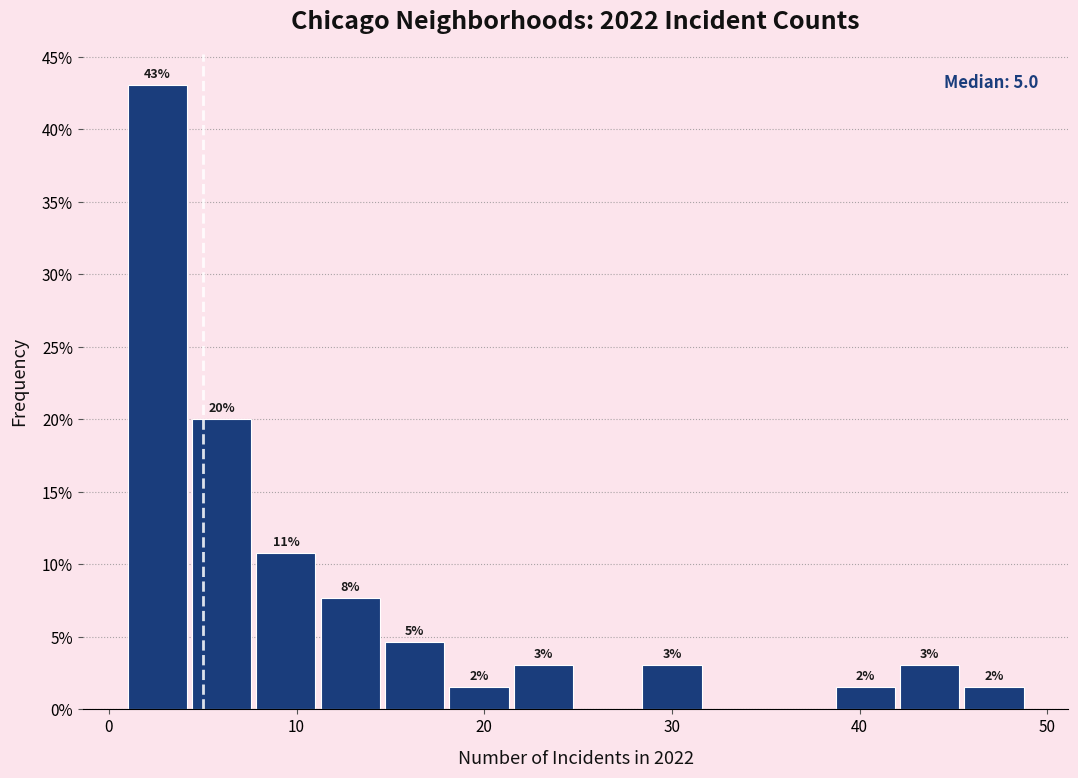

Read against the x-axis, roughly where is the centre of the tallest bar?

3